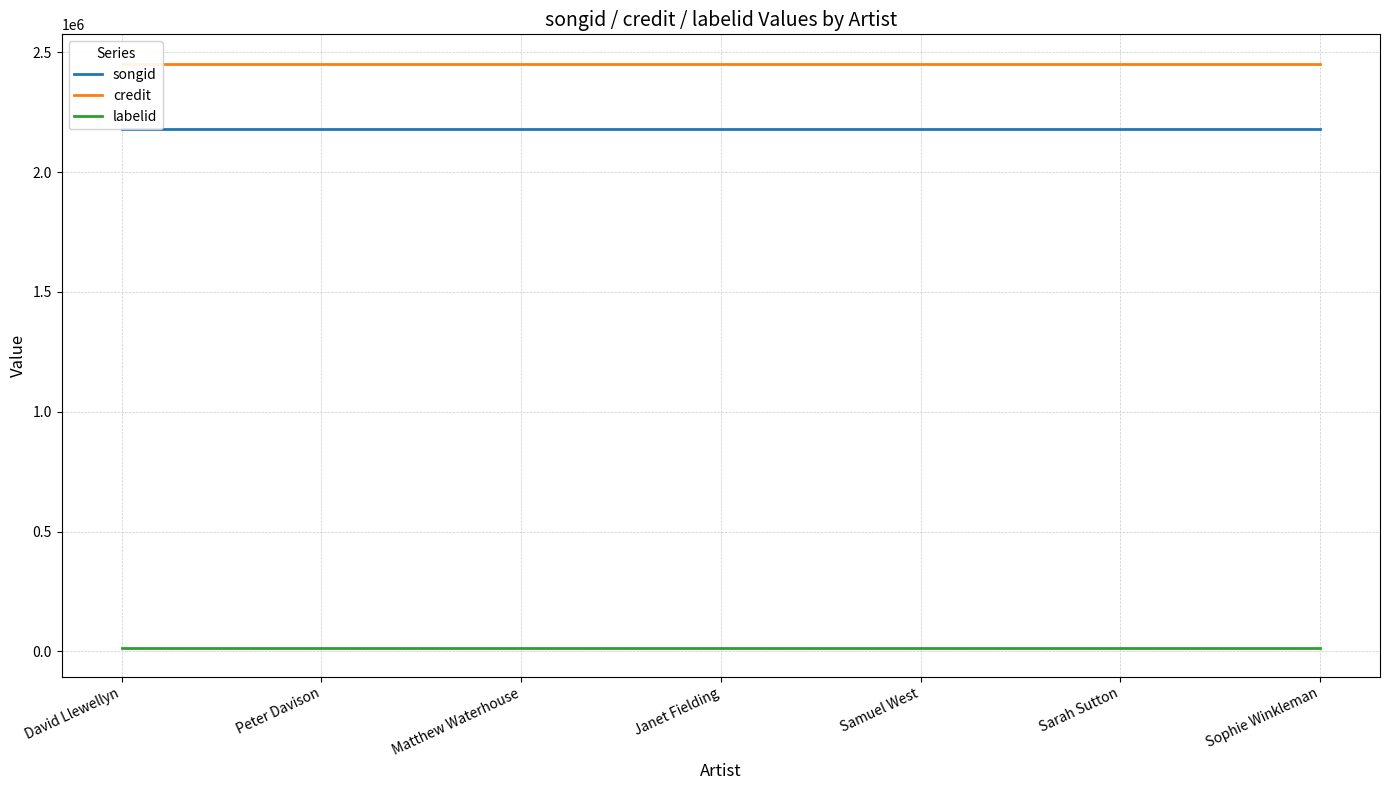

What is the value of the labelid point at the 3rd from the left?

16092.0